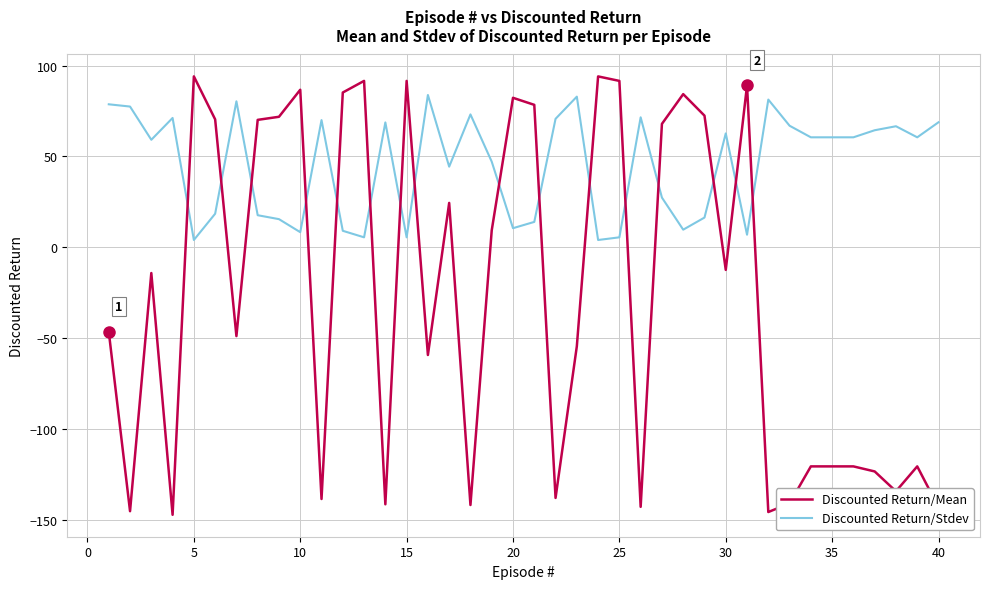

How many times do Discounted Return/Mean and Discounted Return/Stdev cross each other?

16